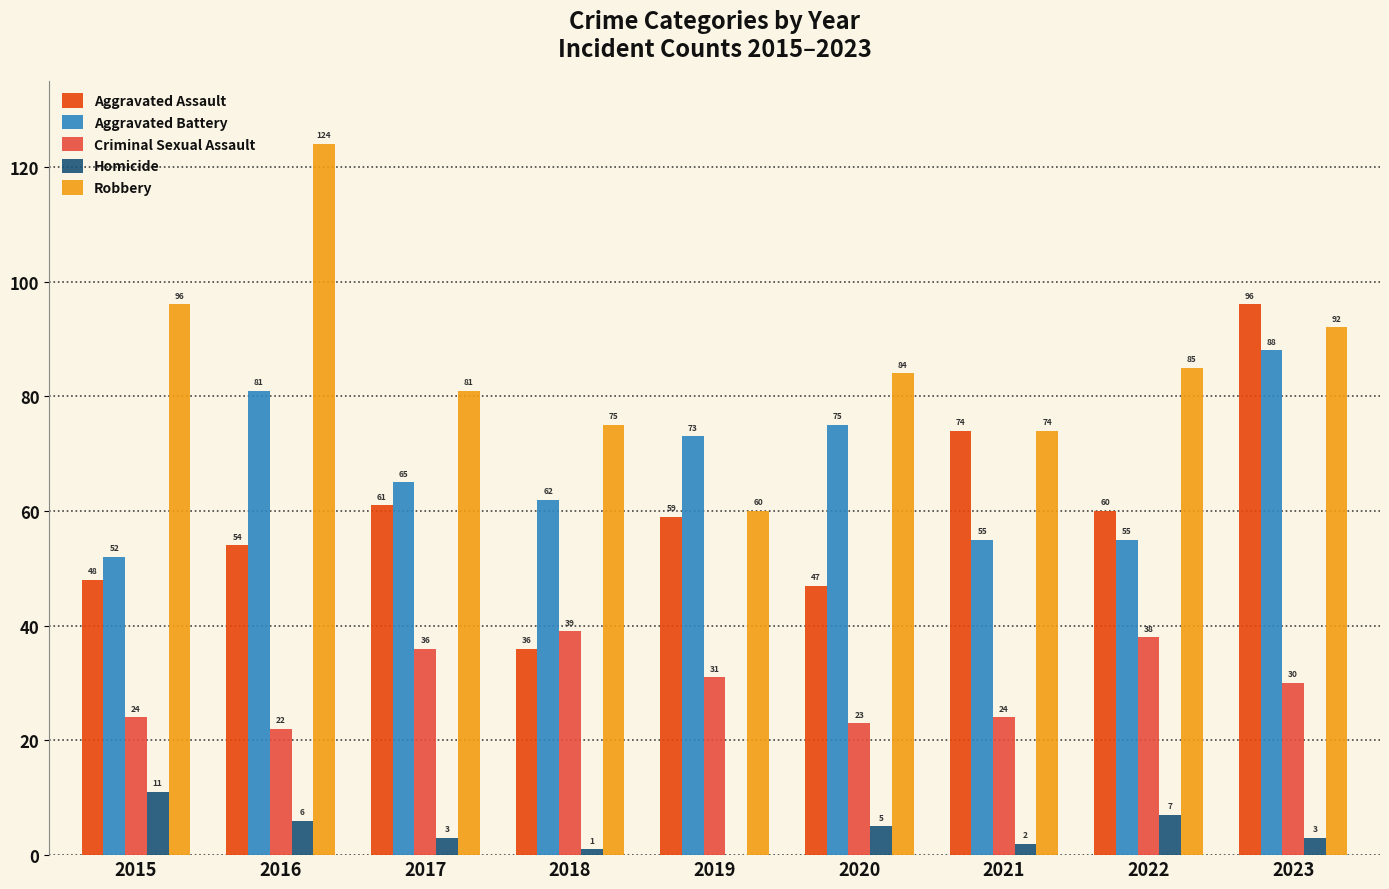

Which category has the highest value in the Criminal Sexual Assault series?

2018